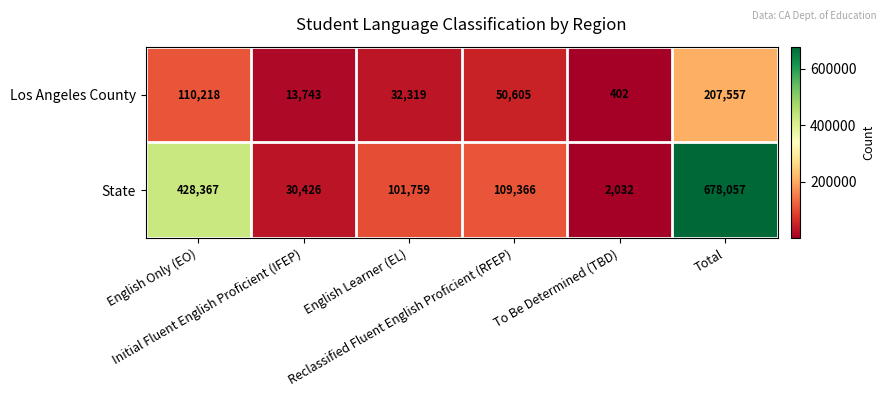

At which category is the sum across all series the highest?

Total